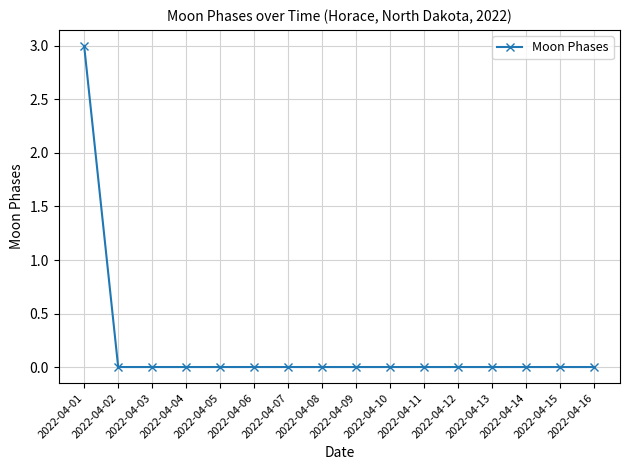

What is the sum of the values at 2022-04-01 and 2022-04-11?

3